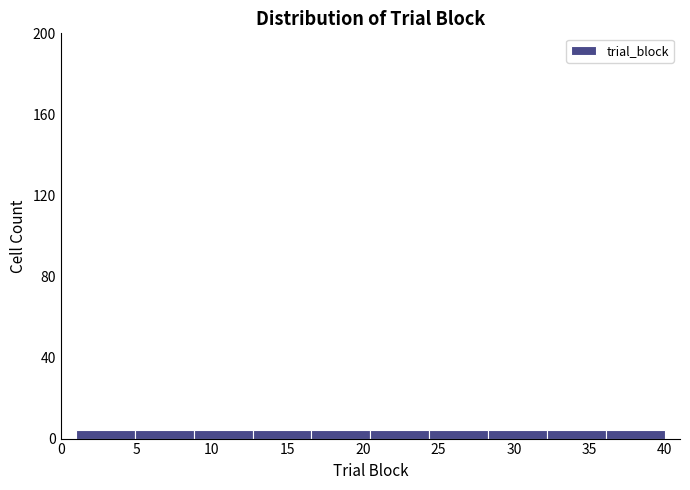

Reading left to right, transcribe this chart: for each bar, give the range it covers on the x-axis and its height. Neither the bar edges nor the heights are printed on the chart, so give them approximately, as read against the axes.

1.0 to 4.9: under 5
4.9 to 8.8: under 5
8.8 to 12.7: under 5
12.7 to 16.6: under 5
16.6 to 20.5: under 5
20.5 to 24.4: under 5
24.4 to 28.3: under 5
28.3 to 32.2: under 5
32.2 to 36.1: under 5
36.1 to 40.0: under 5